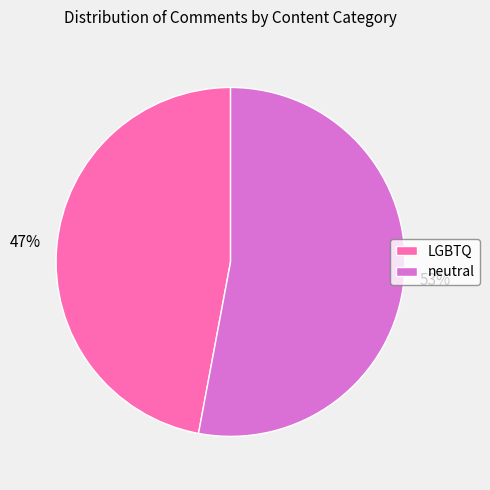

To the nearest percent, what percentage of the pie is neutral?

53%